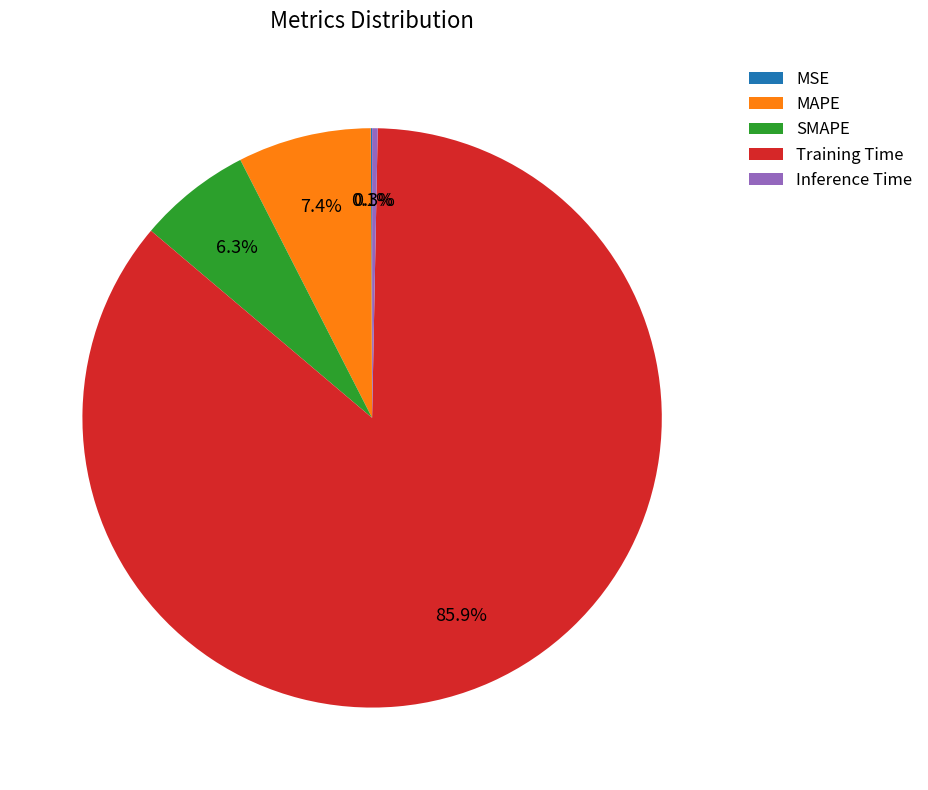

To the nearest percent, what is the average slice percentage?

20%